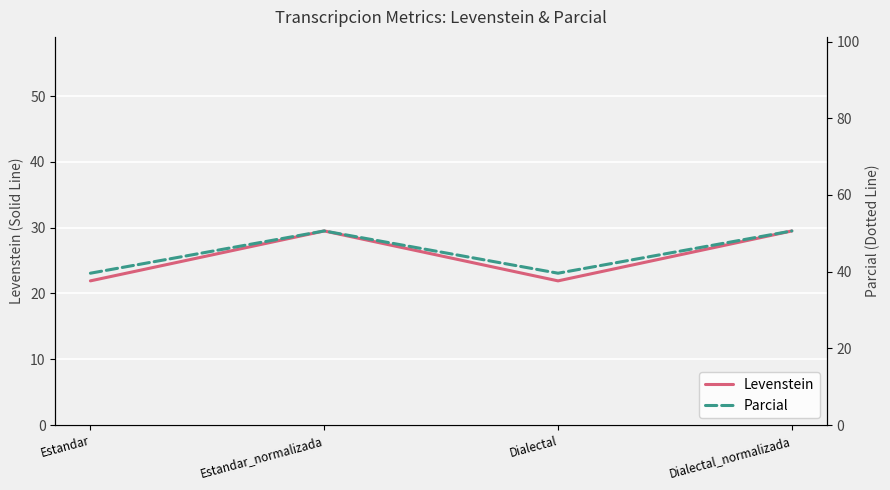

How many data points in Levenstein are less than 29?

2